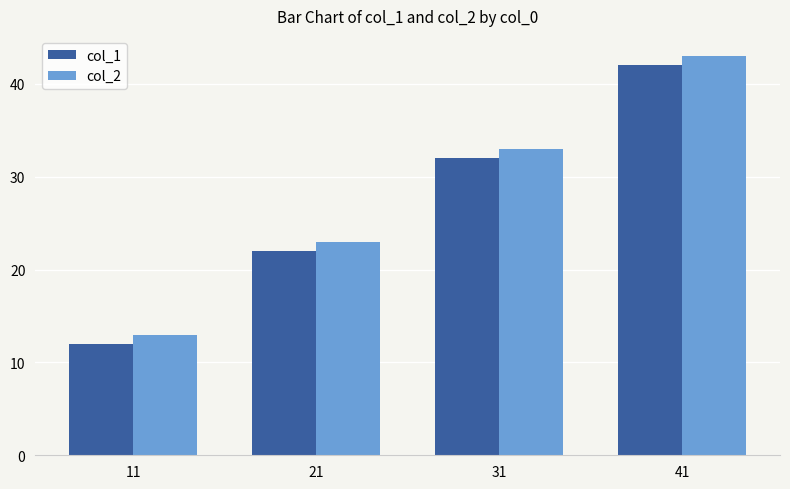

What is the difference between the second highest and minimum values in the col_2 series?

20